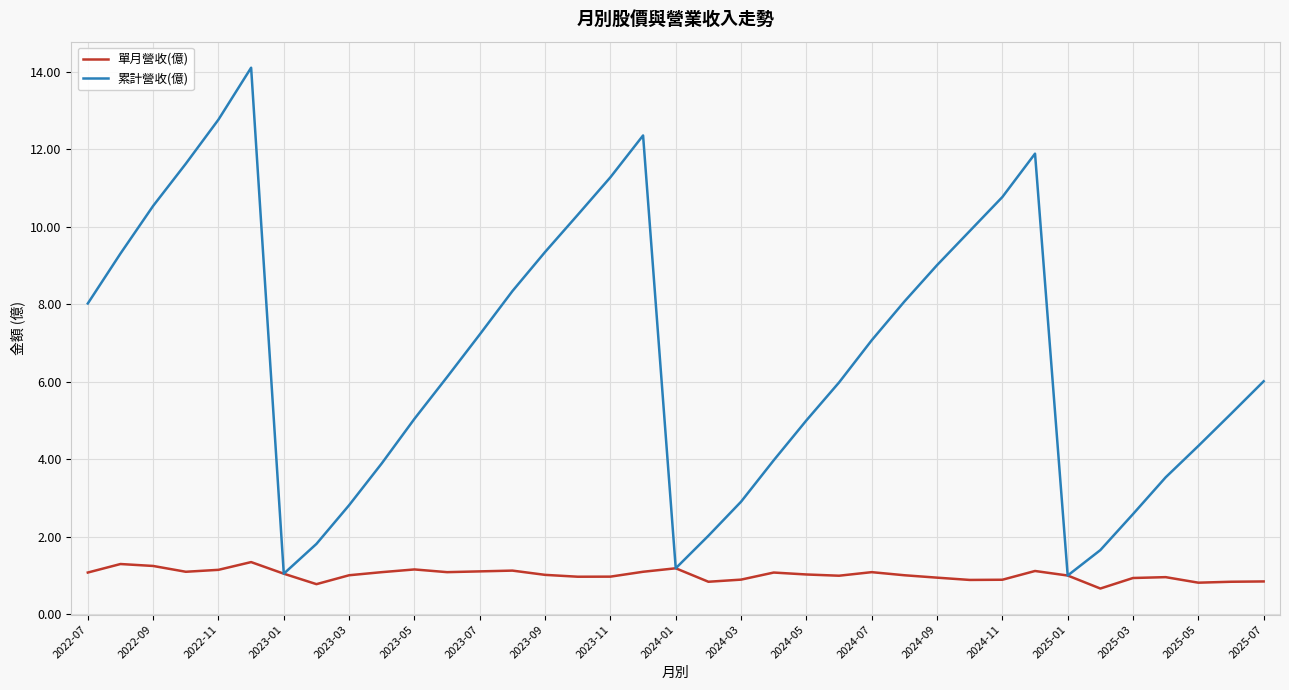

Which series has the largest total across all categories?

累計營收(億)